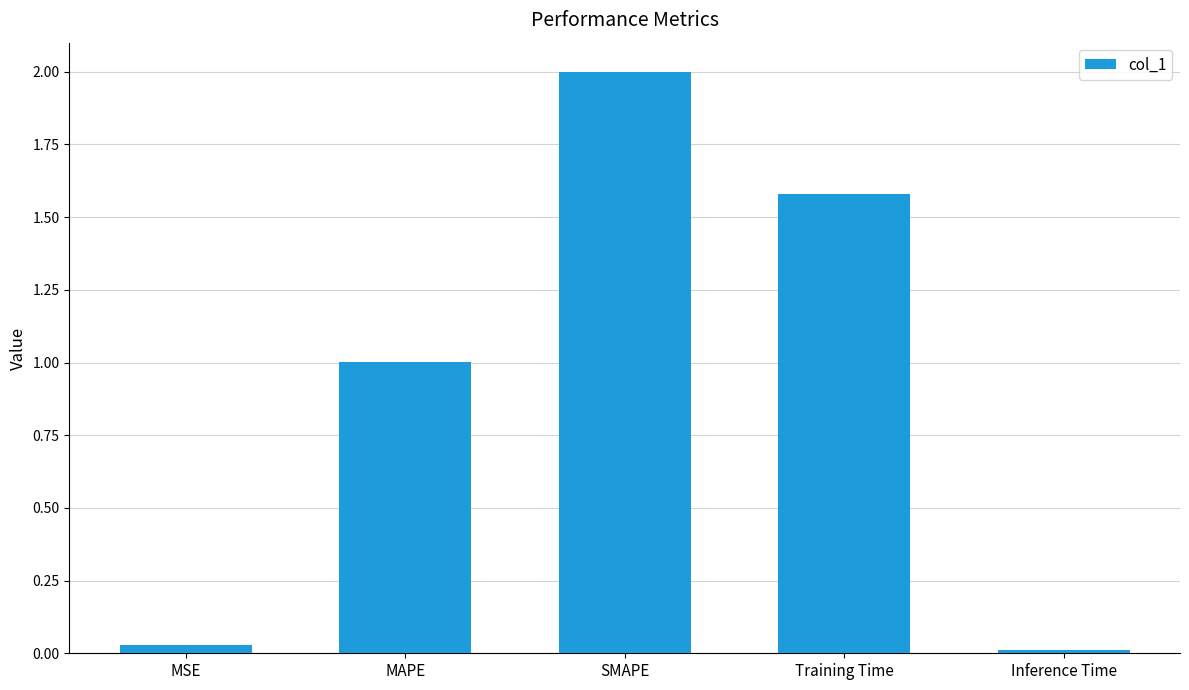

What position from the left is MSE?

1